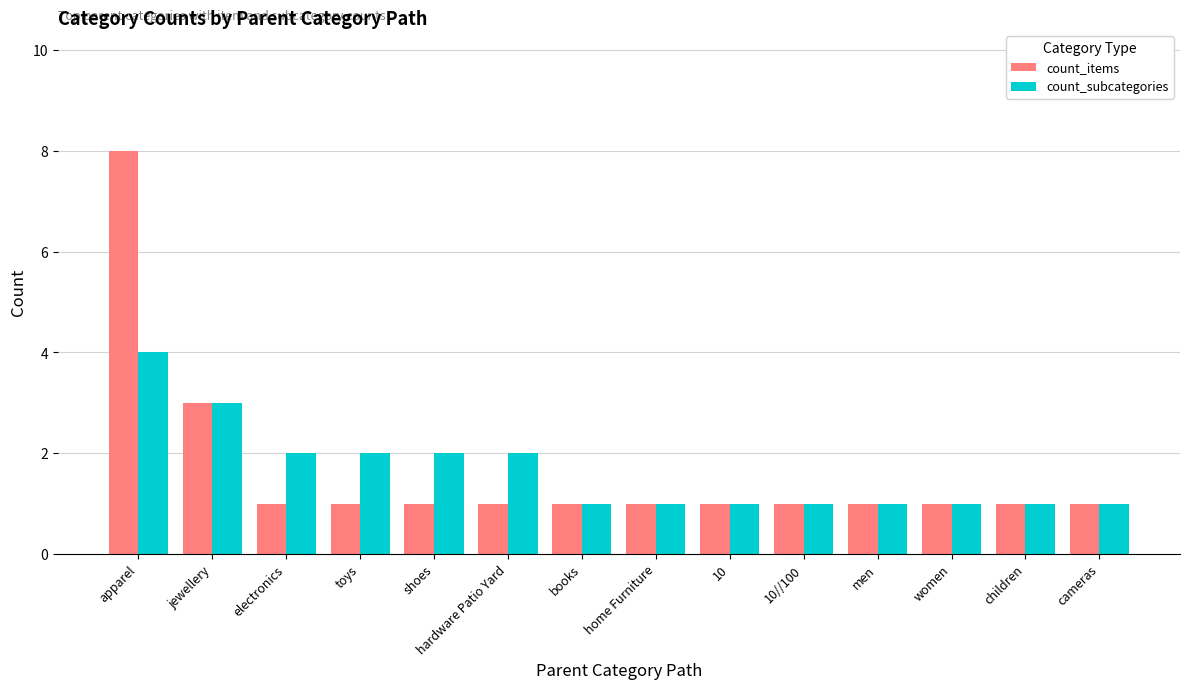

What is the total value across all series at men?

2